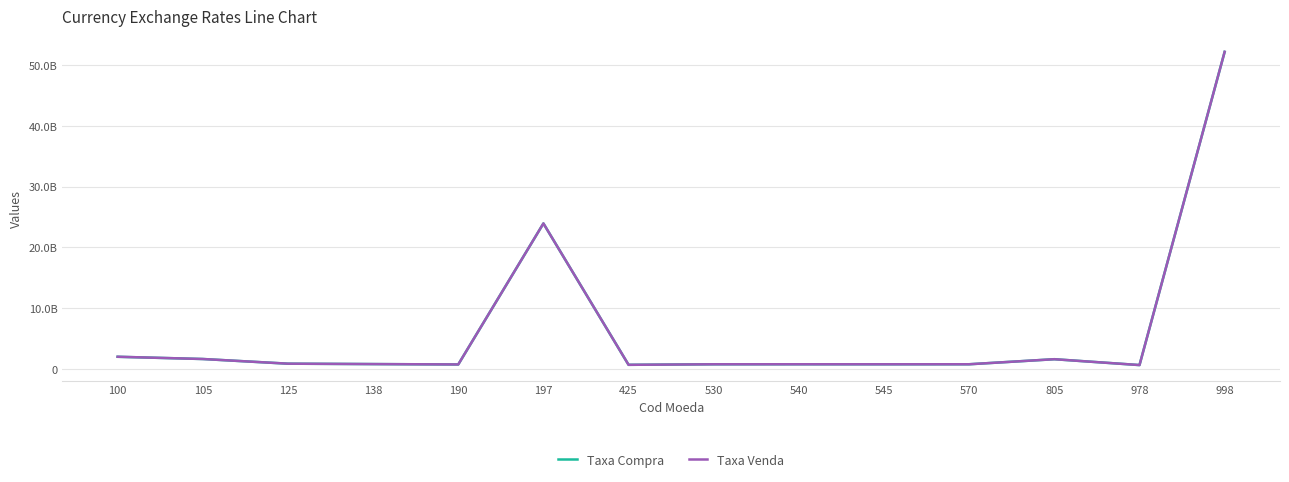

True or false: Taxa Compra and Taxa Venda intersect in this chart.

False